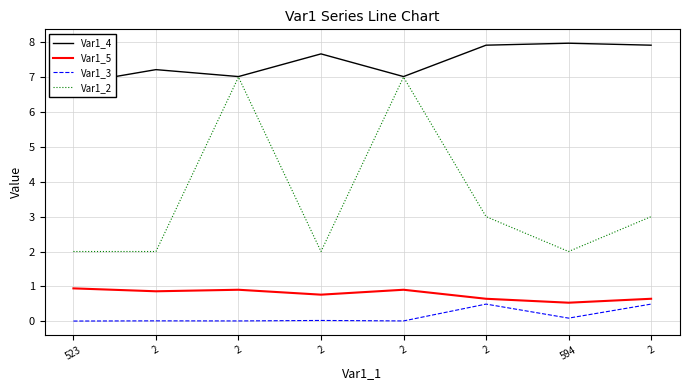

How many distinct data groups are displayed?

4